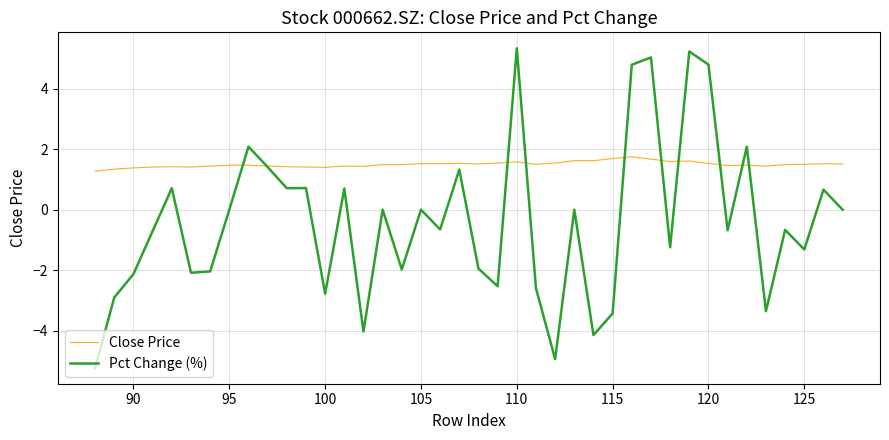

What value does the Close Price series have at 100?

1.4